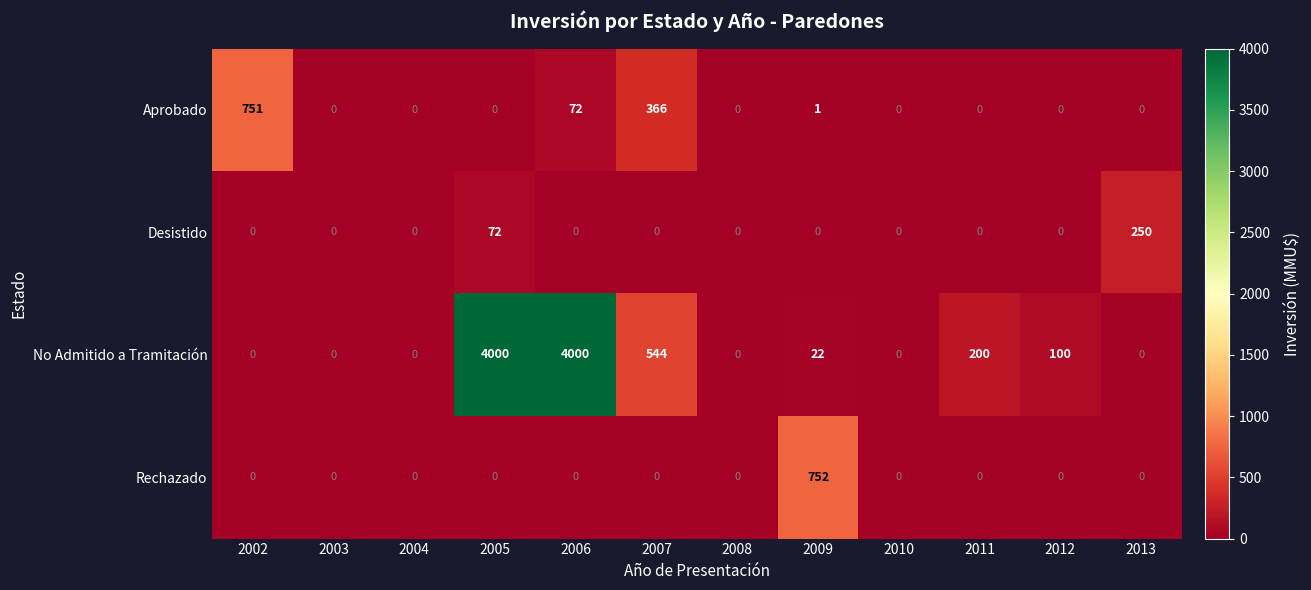

The value of No Admitido a Tramitación at 2010 is 0. True or false?

True